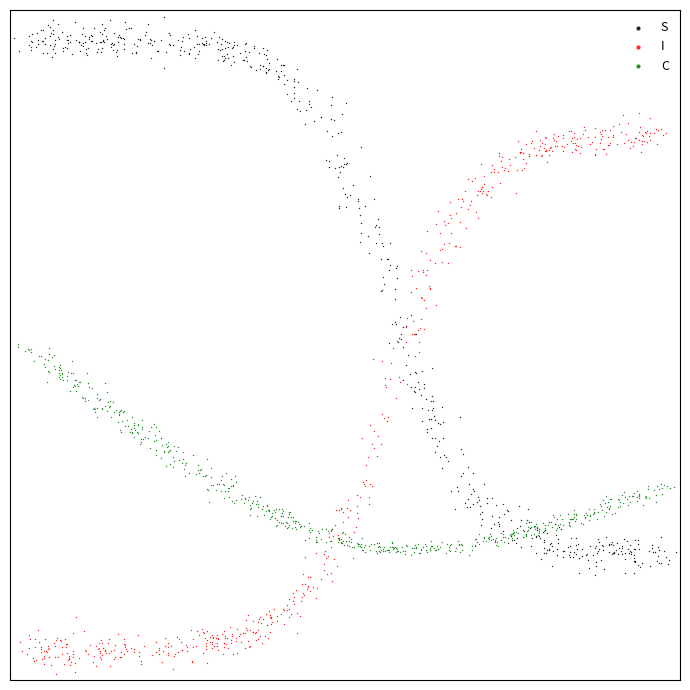

What are all the series names shown in the legend?

S, I, C